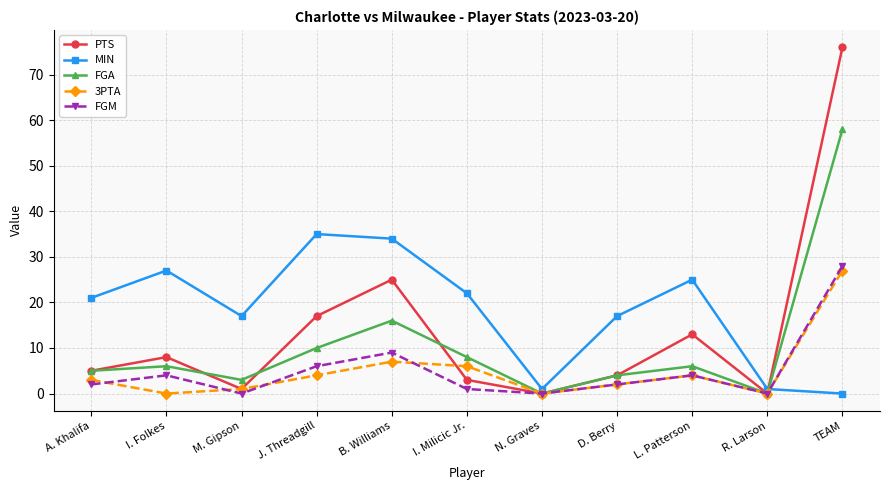

How many interior local peaks does the 3PTA series have?

2